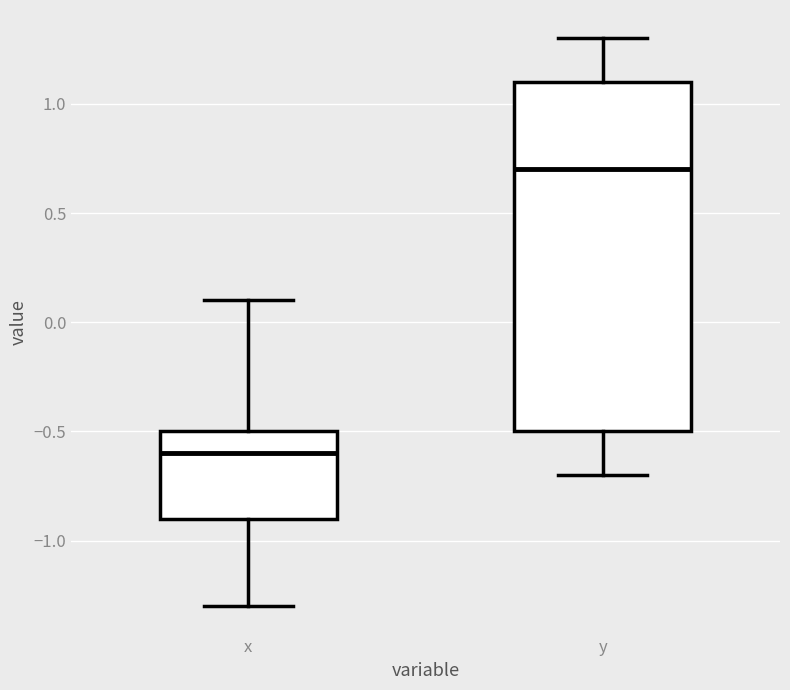

Reading left to right, transcribe this box plot: for each box, give where its median line is, the range the box spans, and where its two whiskers end, as read against the y-axis. The values are not printed on the chart, so give them approximately, as read against the axis.

x: median -0.6, box -0.9 to -0.5, whiskers -1.3 to 0.1
y: median 0.7, box -0.5 to 1.1, whiskers -0.7 to 1.3